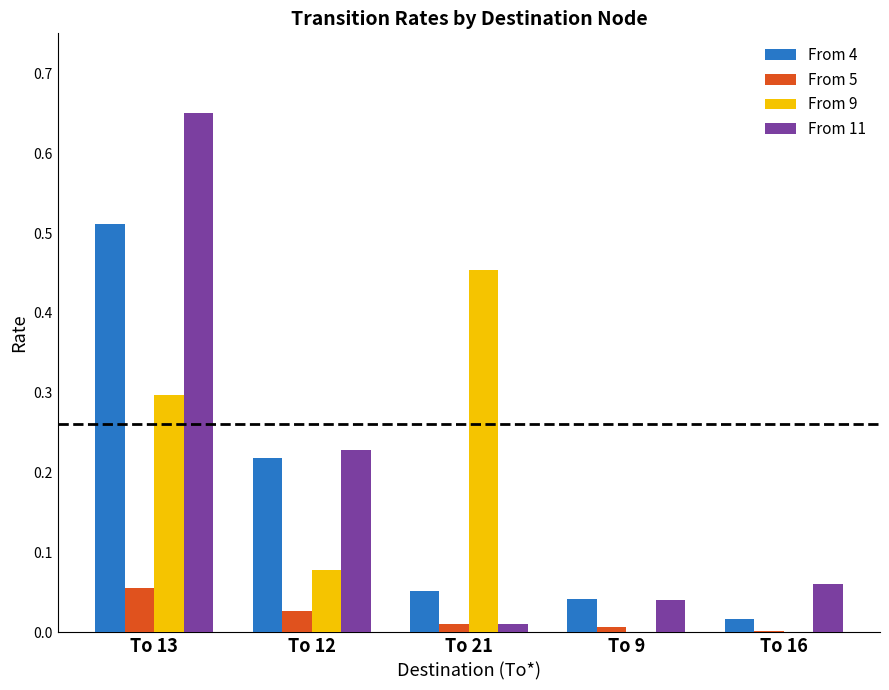

At which category is the sum across all series the highest?

To 13